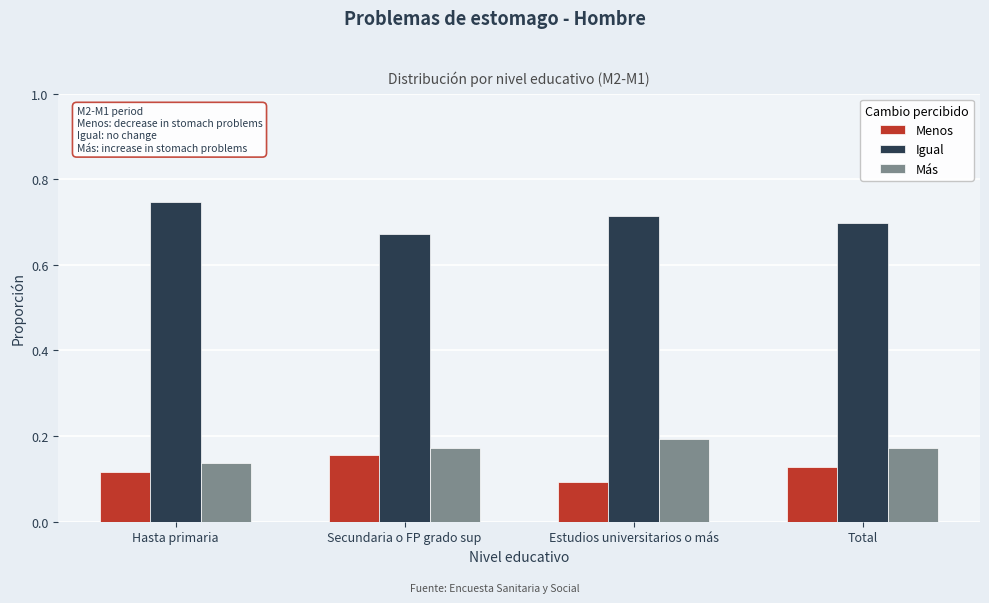

Is it true that Igual equals 1.0 at Total?

False